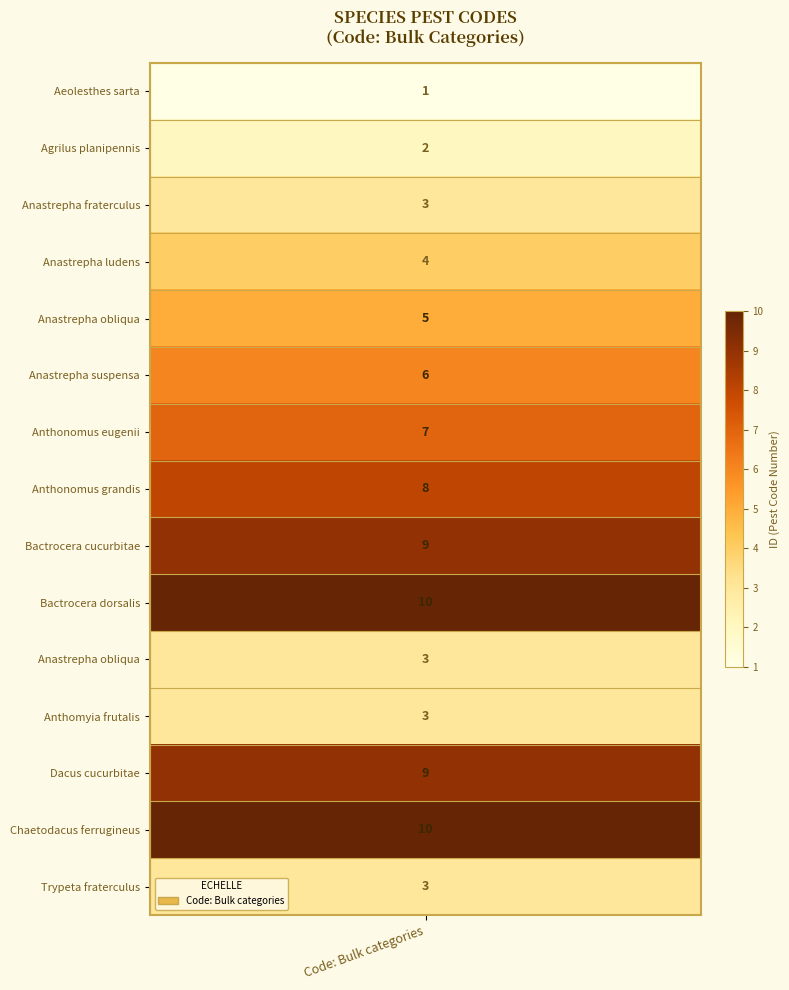

Read the value at Anastrepha obliqua.

5